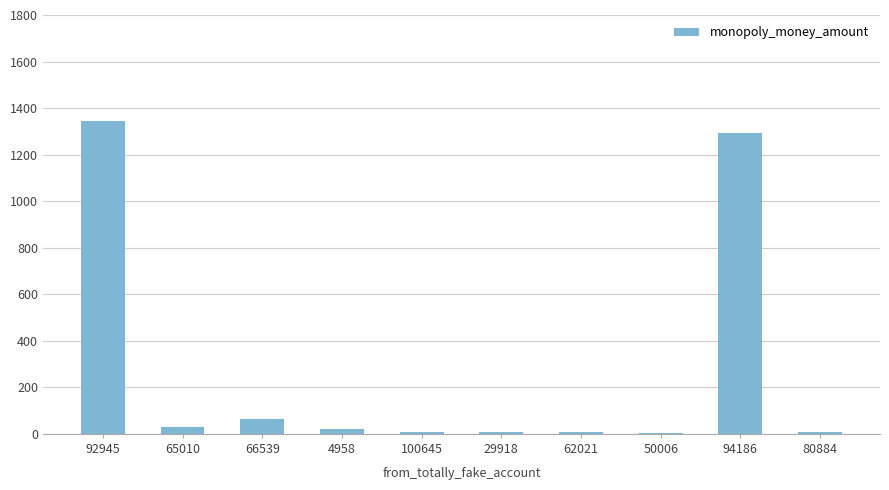

Are the bars grouped side by side (vs. stacked)?

No